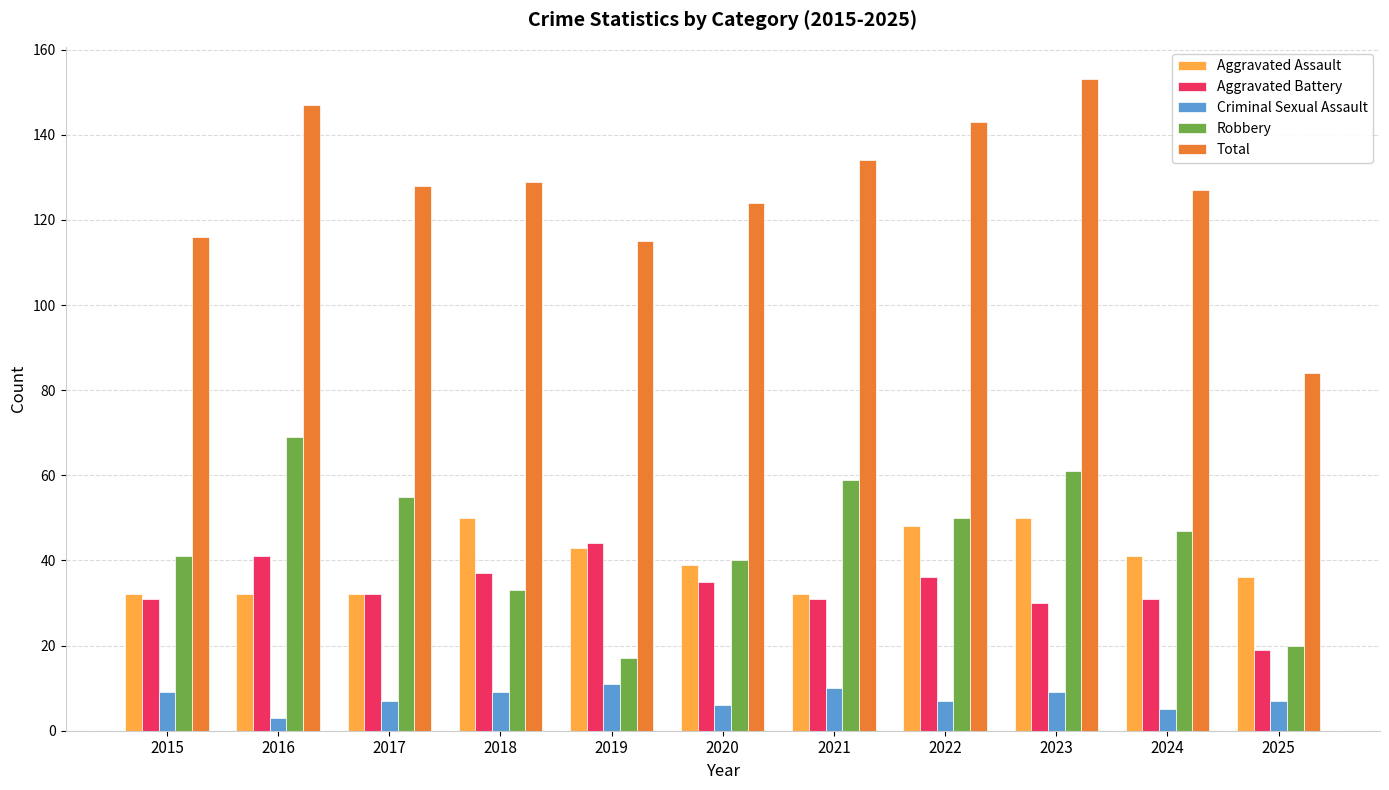

Reading right to left, list all the values displayed in this chart.

Aggravated Assault: 36	41	50	48	32	39	43	50	32	32	32
Aggravated Battery: 19	31	30	36	31	35	44	37	32	41	31
Criminal Sexual Assault: 7	5	9	7	10	6	11	9	7	3	9
Robbery: 20	47	61	50	59	40	17	33	55	69	41
Total: 84	127	153	143	134	124	115	129	128	147	116